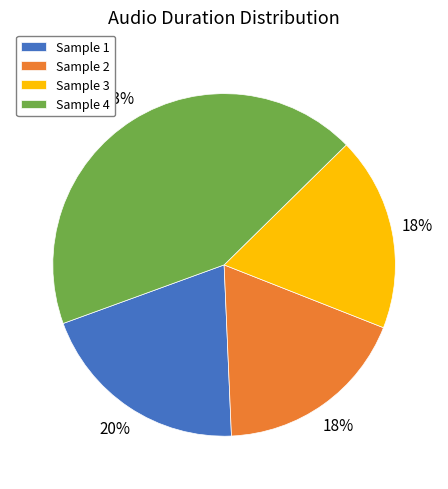

How many slices are in this pie chart?

4